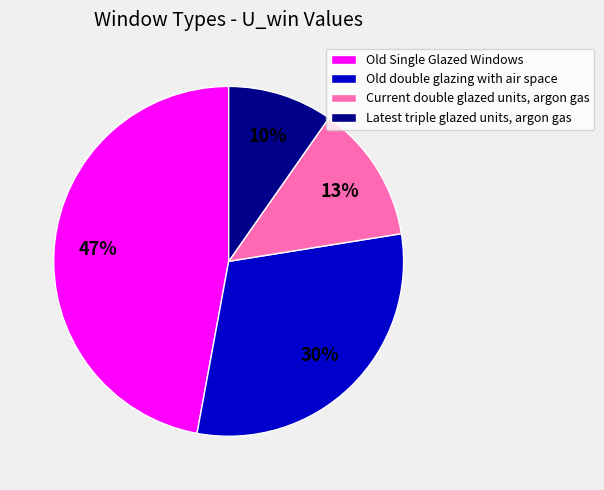

To the nearest percent, what portion does Old Single Glazed Windows represent?

47%